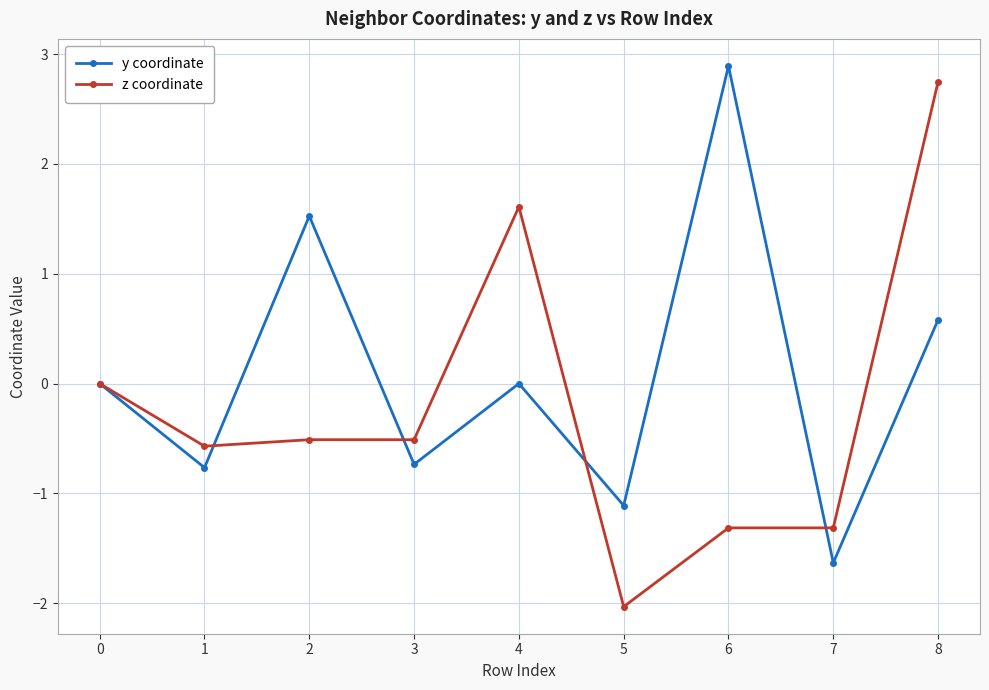

At which category does the chart reach its minimum across all series?

5